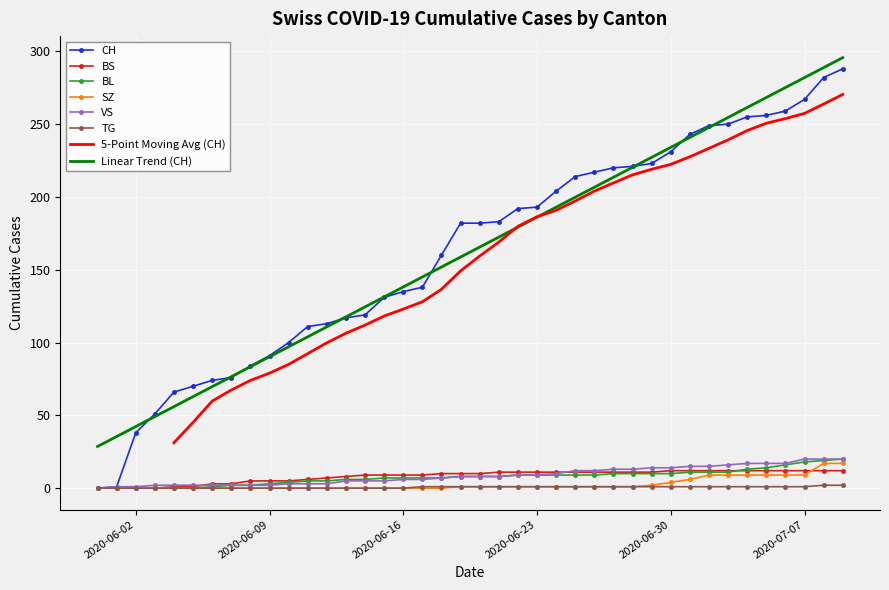

Is it true that VS equals 1 at 2020-06-04?

False